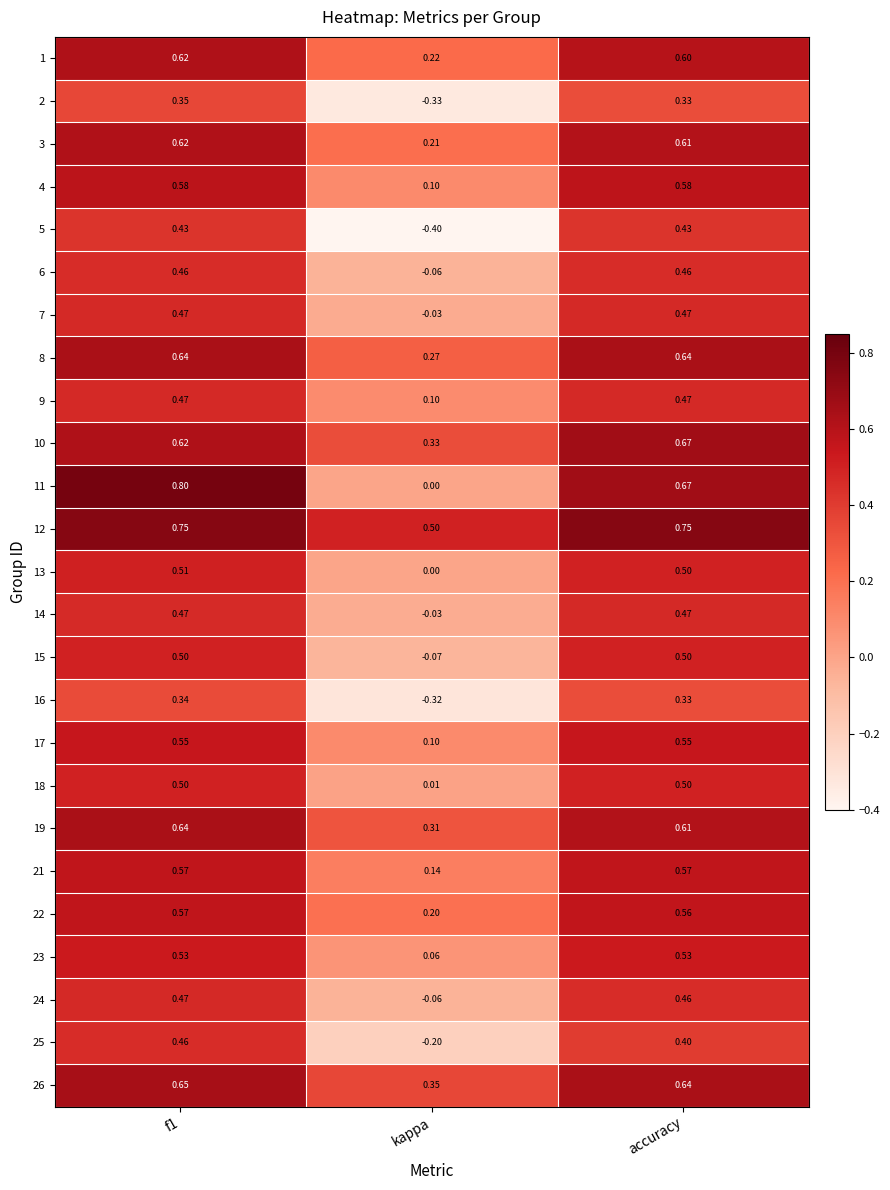

How many values in the 15 series exceed 0?

2